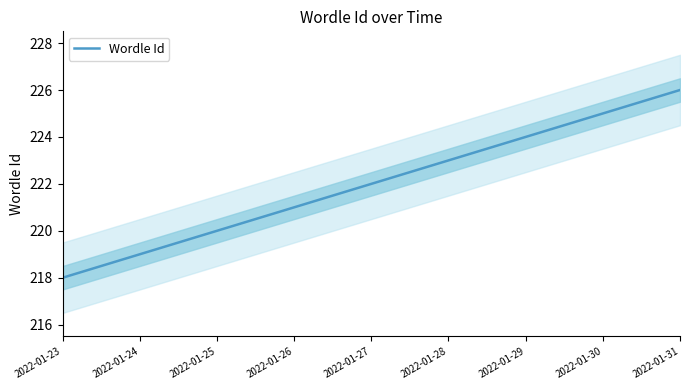

Does the chart have visible grid lines?

No